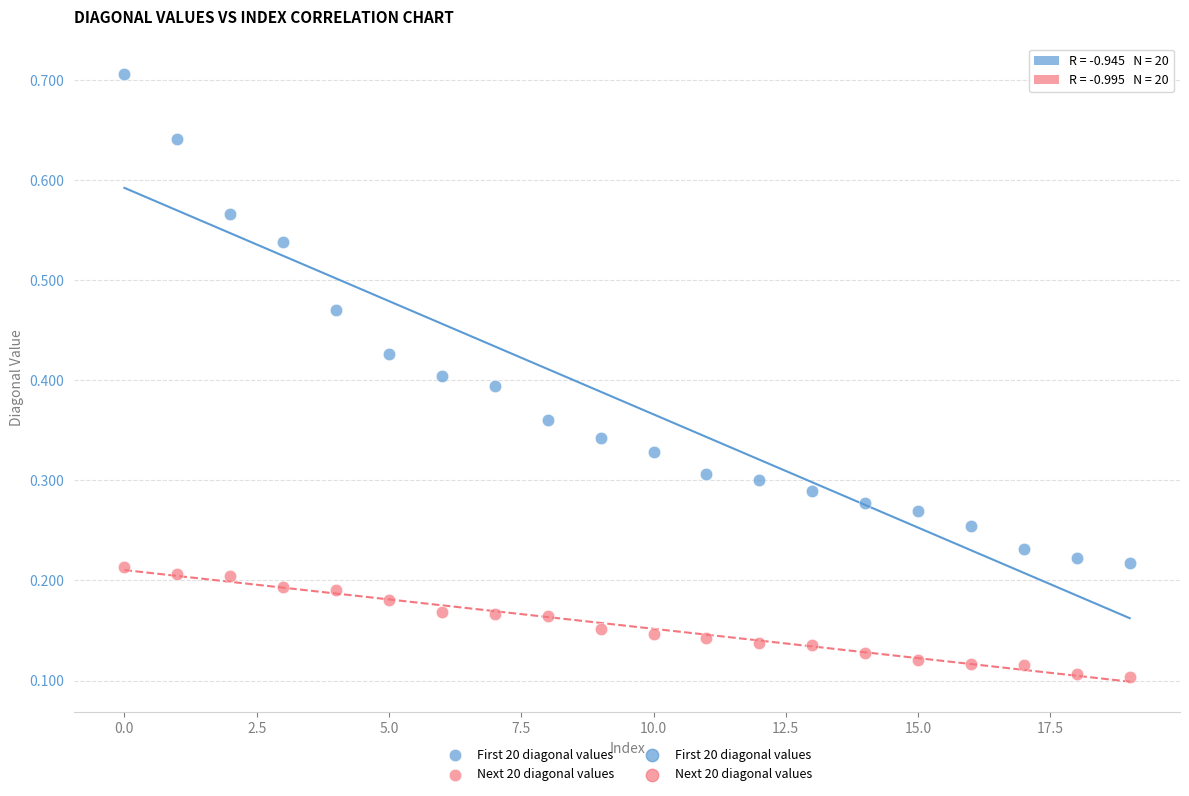

Which series has the largest Y range (max minus min)?

First 20 diagonal values